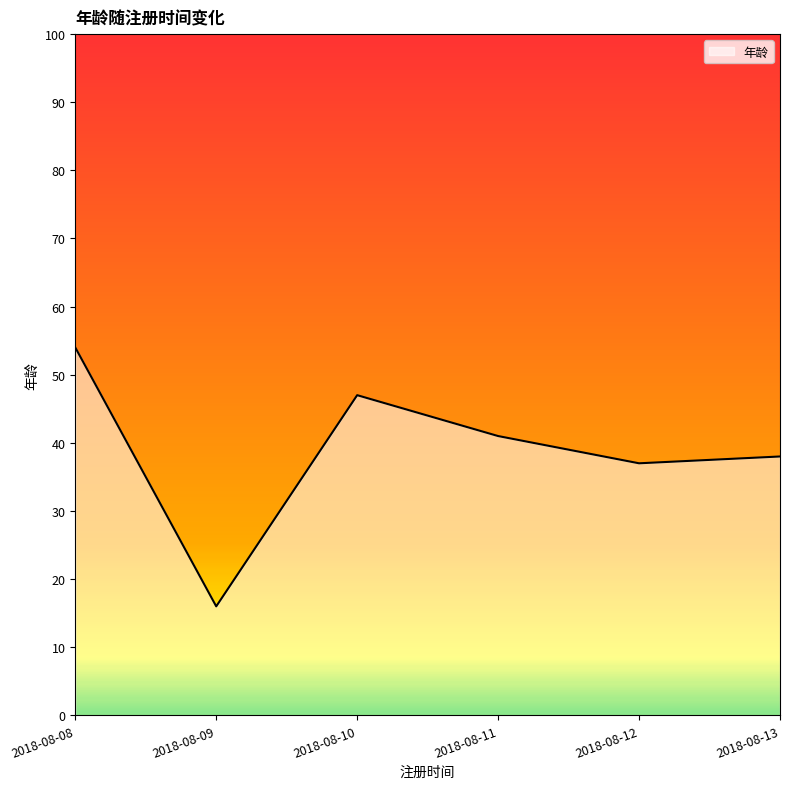

How many categories are shown in the chart?

6